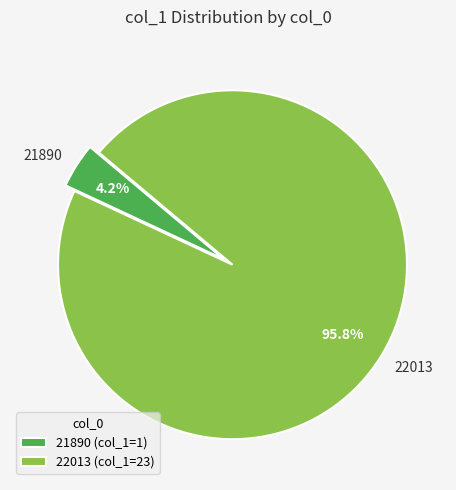

What percentage is NOT represented by 22013?

4.2%